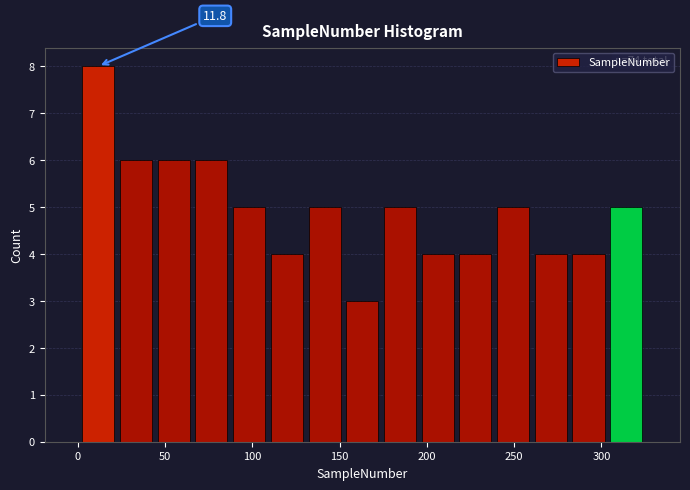

Which range on the x-axis has the tallest bar?

0 to 25